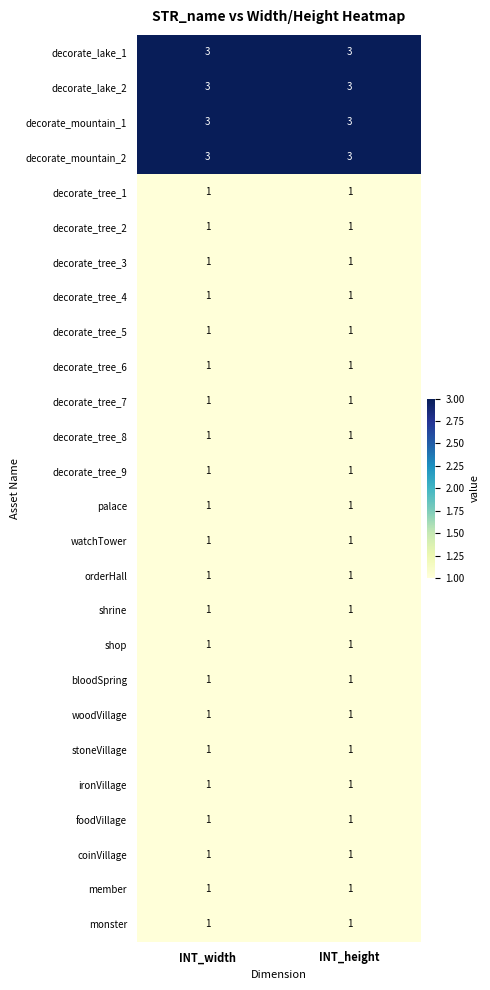

Is it true that decorate_tree_6 equals 1 at INT_height?

True